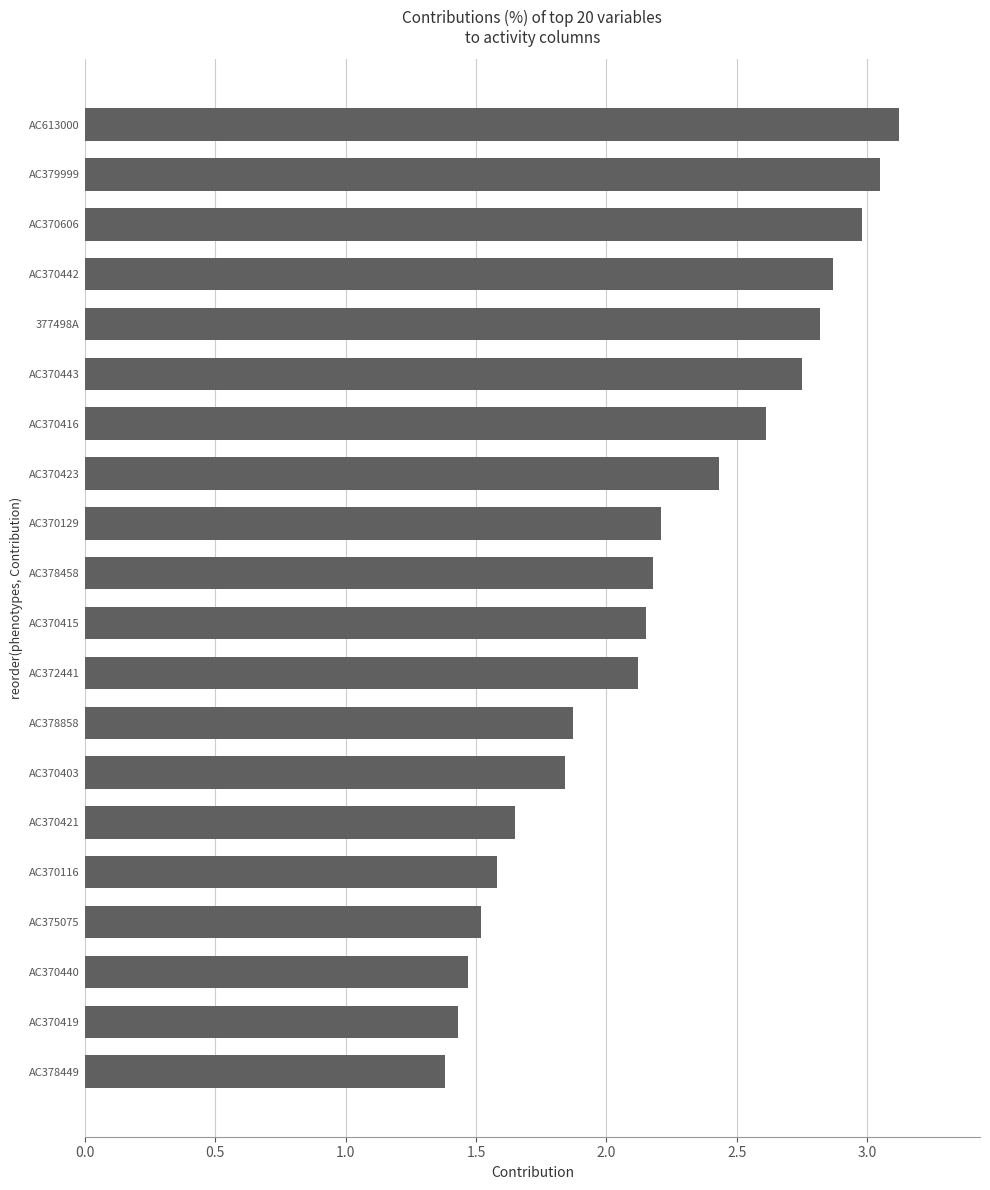

What is the smallest value displayed?

1.4